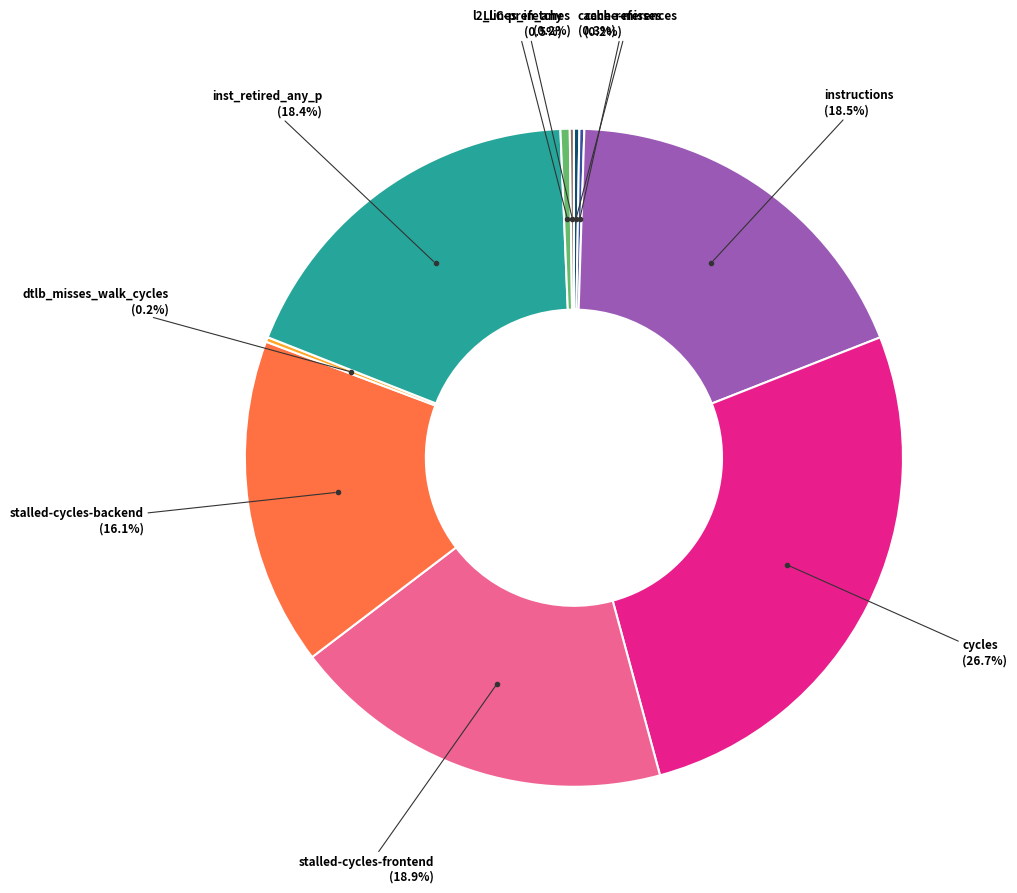

Is there a majority slice in this chart?

No